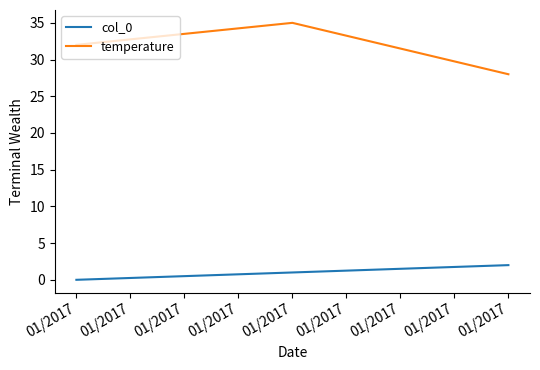

How many distinct data groups are displayed?

2